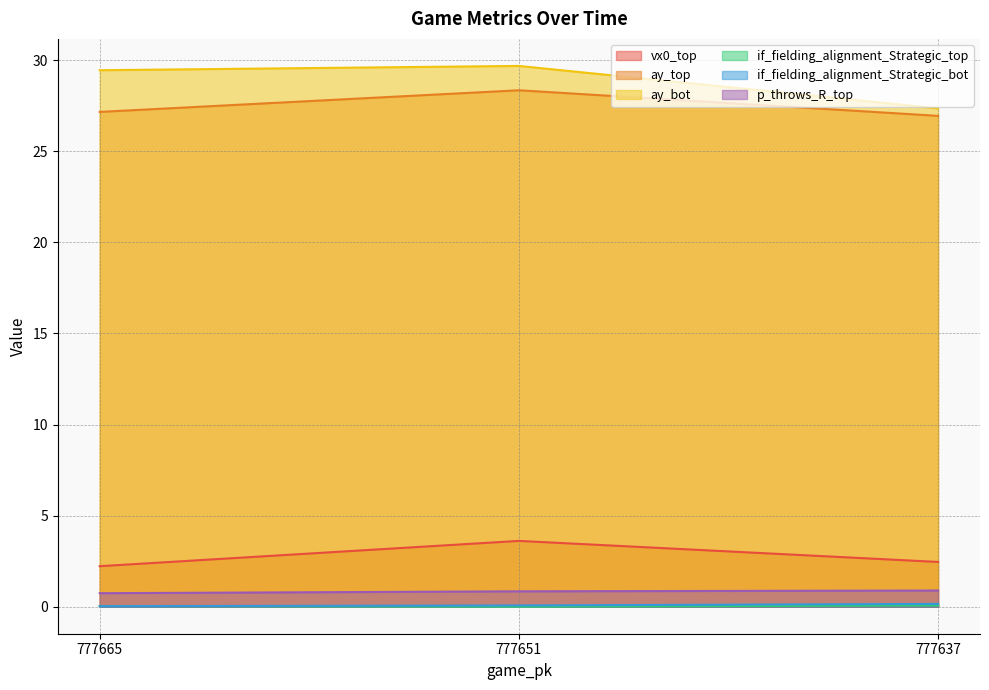

What is the value of the ay_top point at the 3rd from the left?

26.9